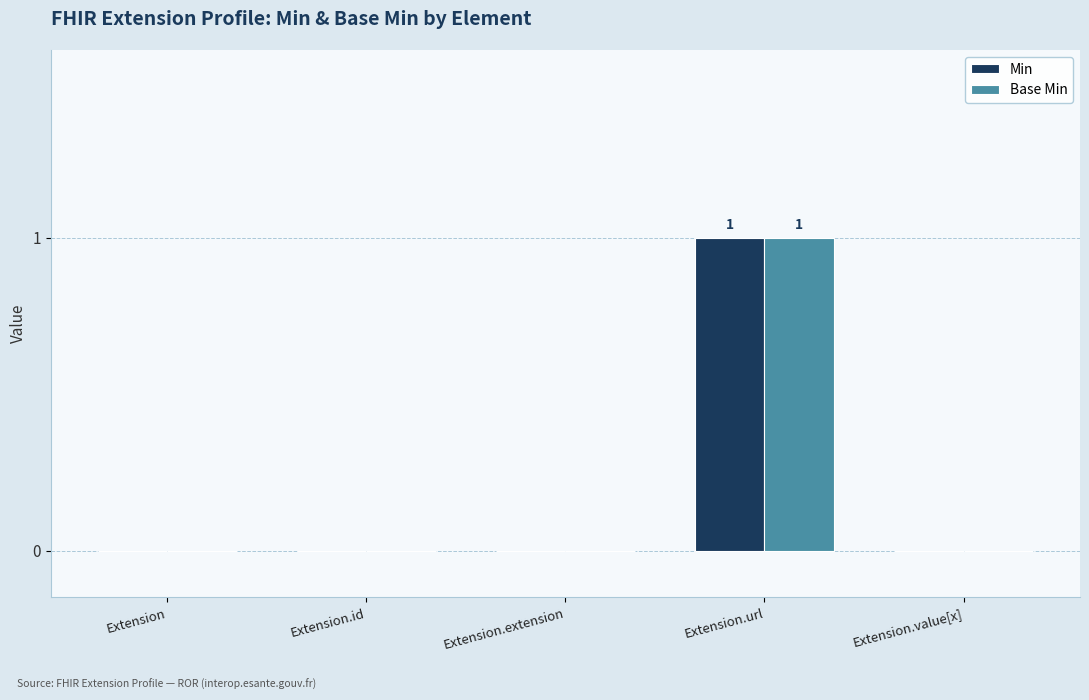

Is the value of Min at Extension.value[x] greater than the value of Base Min at Extension.url?

No